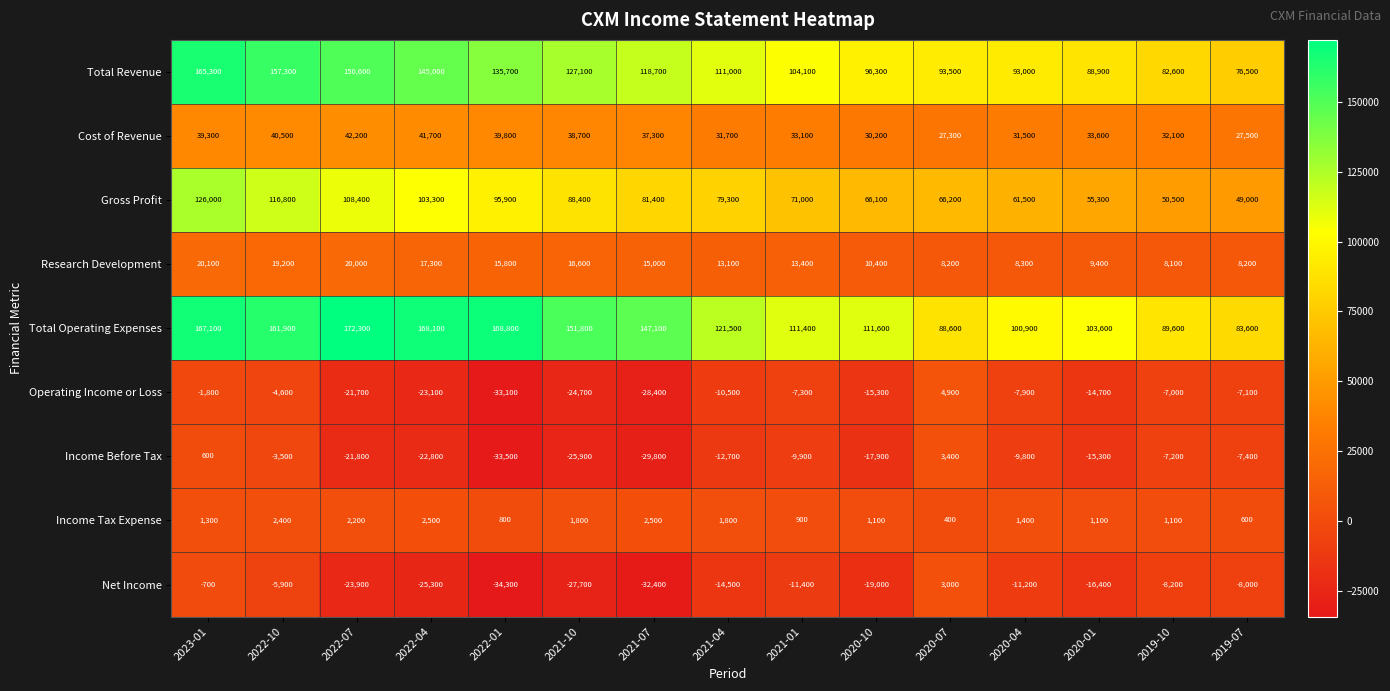

Rank the series by their maximum value, from highest to lowest.

Total Operating Expenses, Total Revenue, Gross Profit, Cost of Revenue, Research Development, Operating Income or Loss, Income Before Tax, Net Income, Income Tax Expense